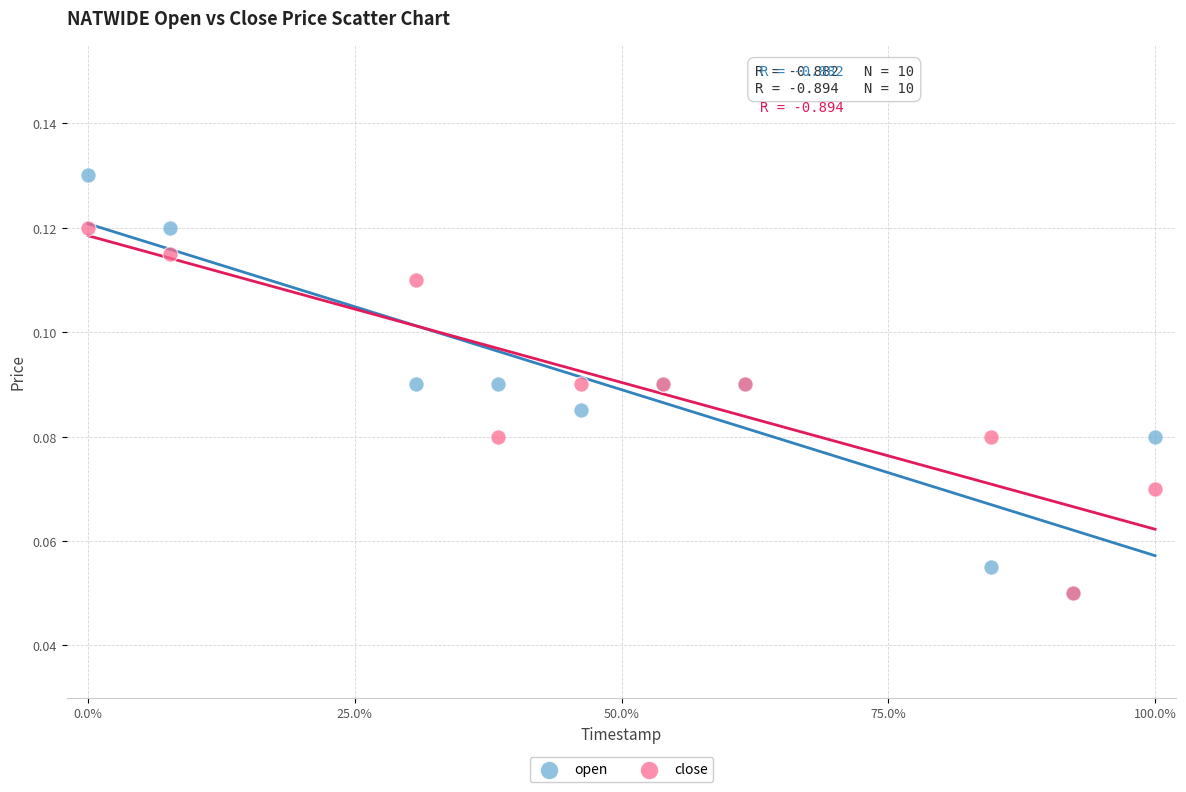

Which series has the largest Y range (max minus min)?

open